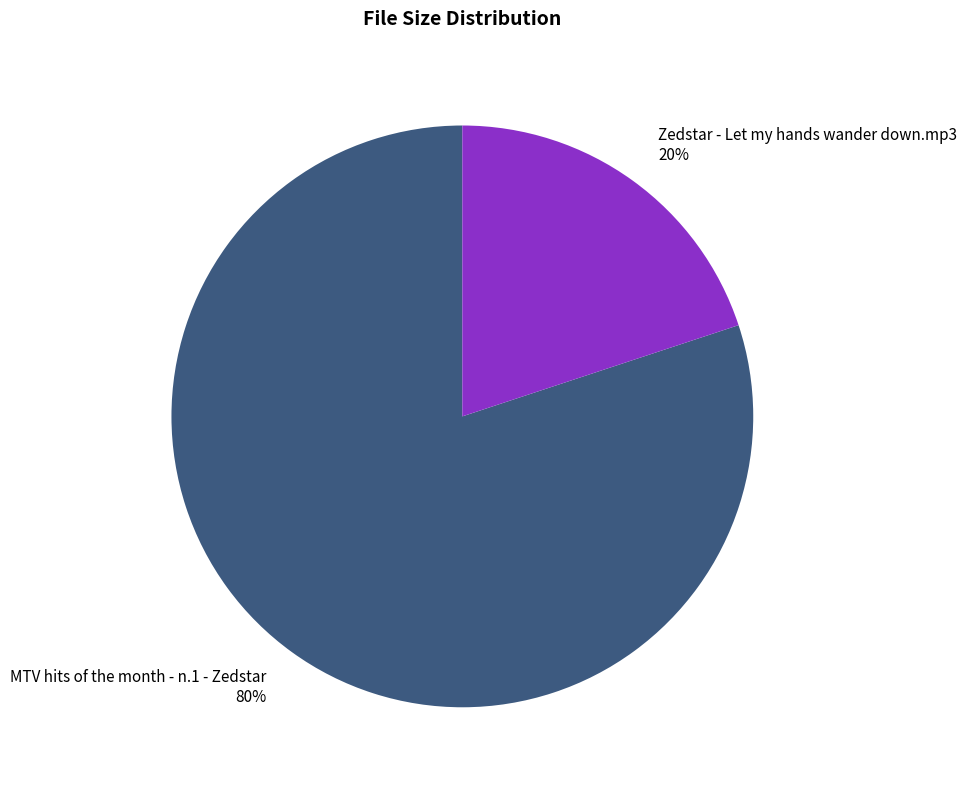

Between MTV hits of the month - n.1 - Zedstar and Zedstar - Let my hands wander down.mp3, which is larger?

MTV hits of the month - n.1 - Zedstar